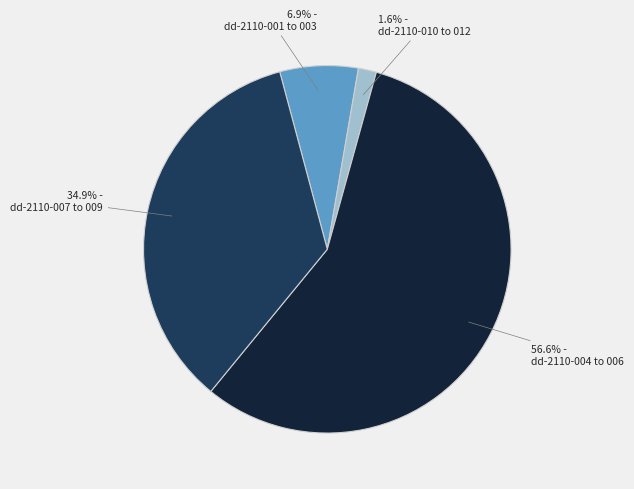

How many slices are in this pie chart?

4